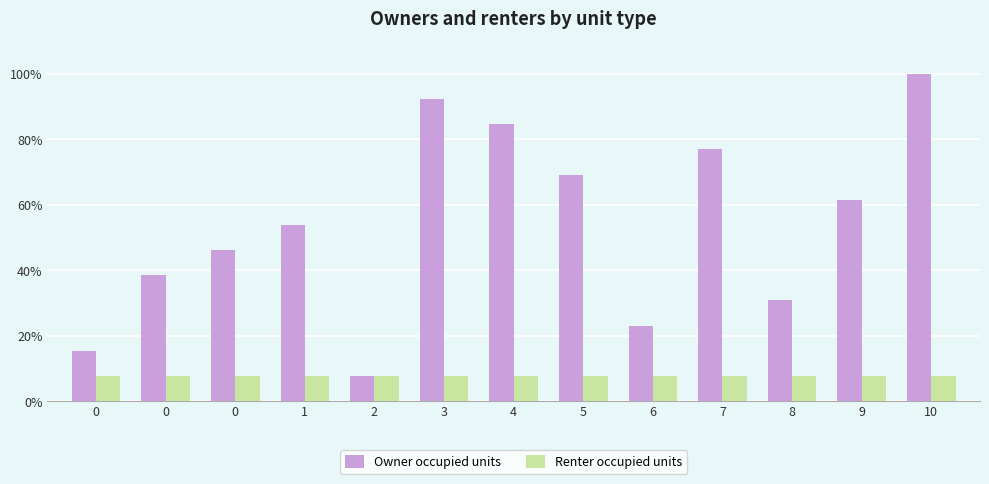

True or false: Owner occupied units has a value of 56.1 at 4.

False